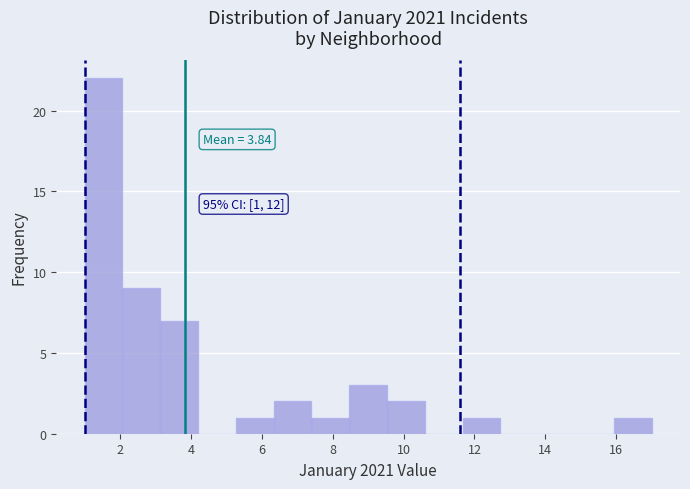

Over which range of the x-axis is the bar tallest?

1.0 to 2.0